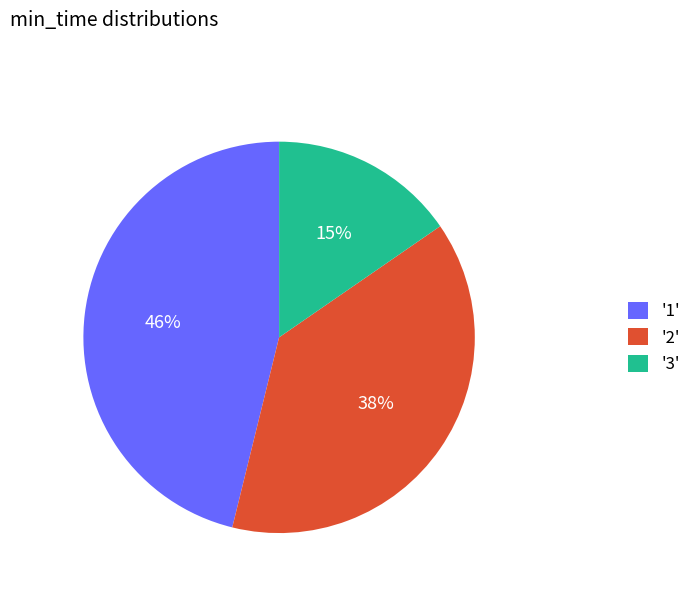

Combined, do '1' and '3' account for over 50%?

Yes